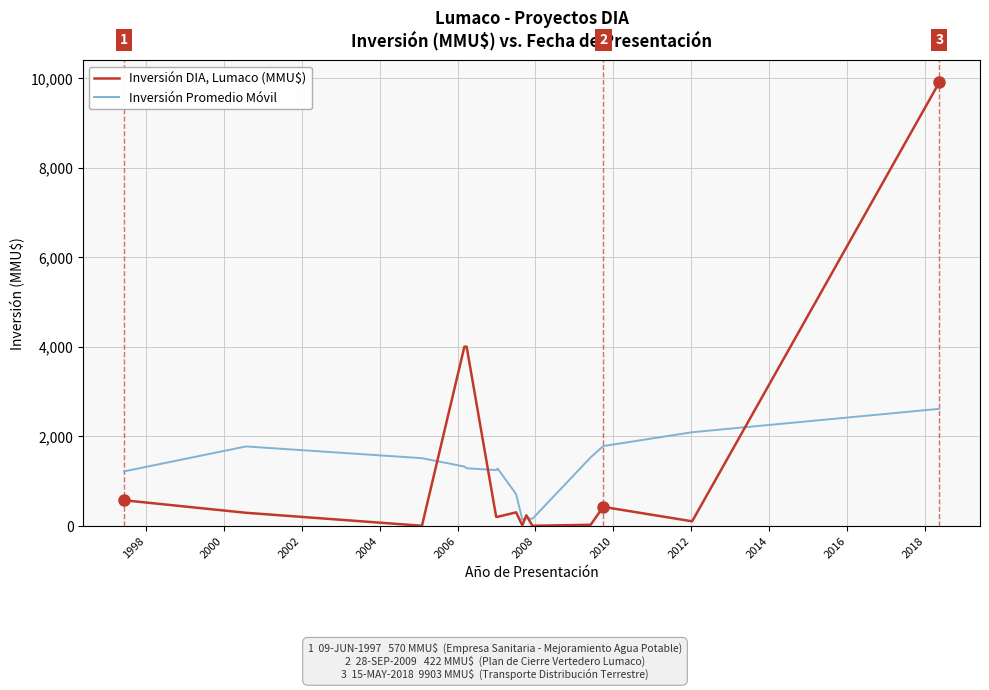

Rank the series by their maximum value, from lowest to highest.

Inversión Promedio Móvil, Inversión DIA, Lumaco (MMU$)